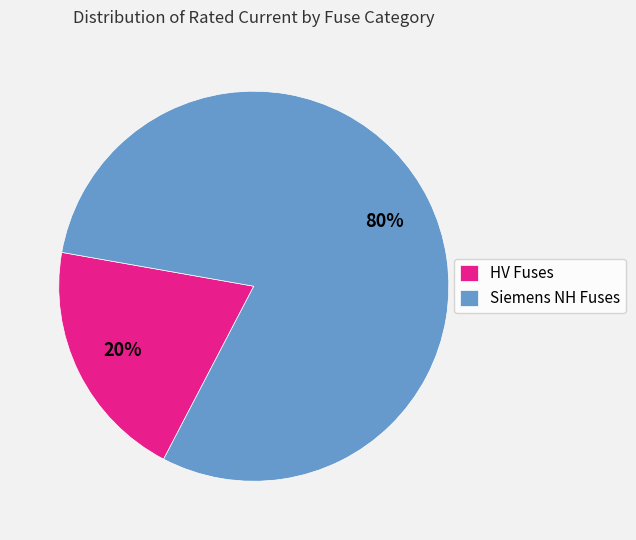

Which category has the smallest portion of the pie?

HV Fuses